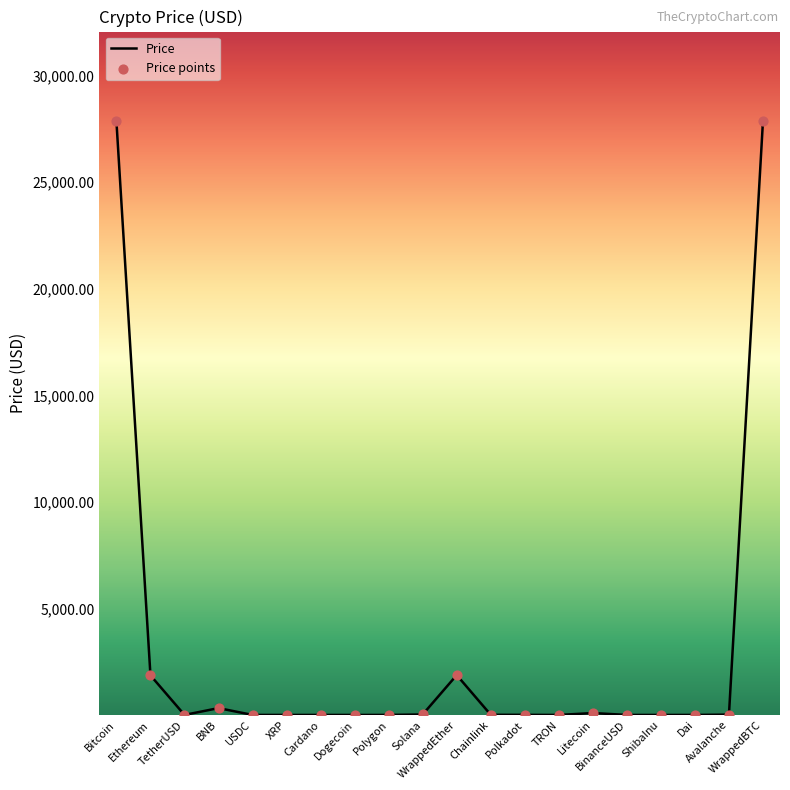

What is the greatest value displayed?

27890.3